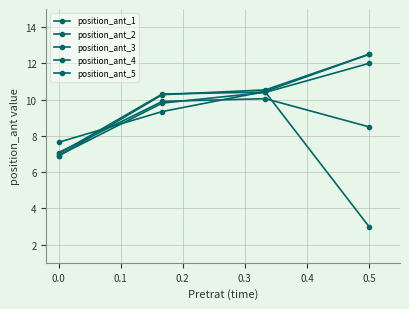

True or false: position_ant_5 and position_ant_2 intersect in this chart.

True